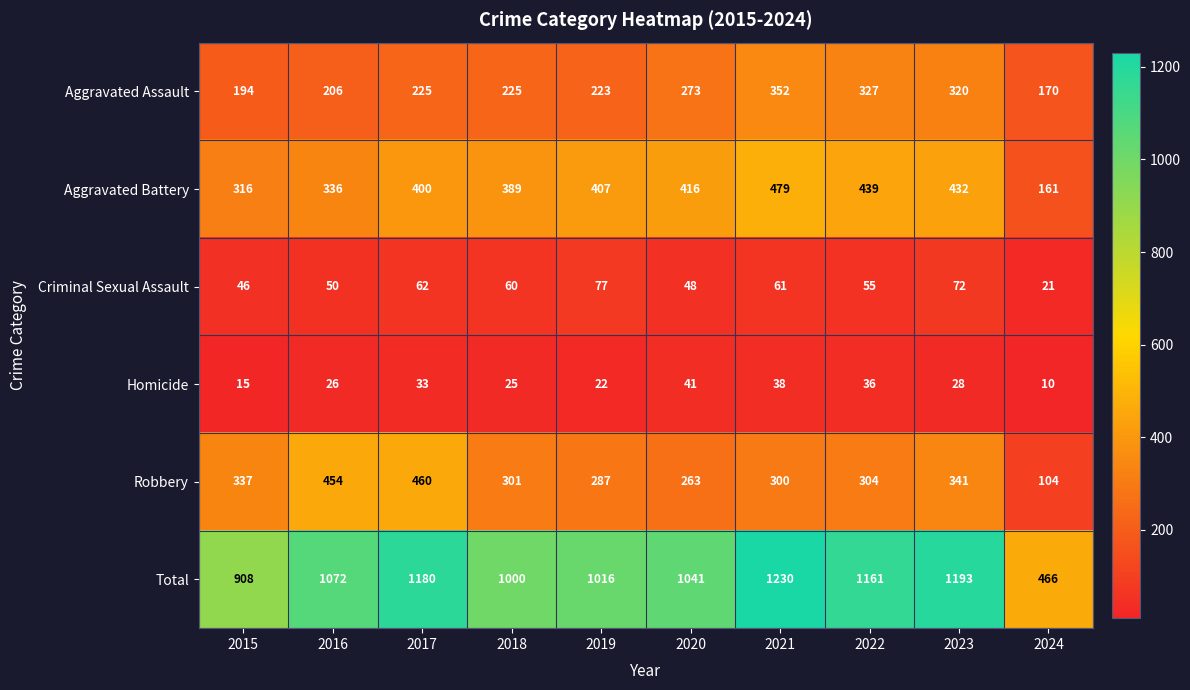

At which label is Aggravated Battery closest to 320?

2015